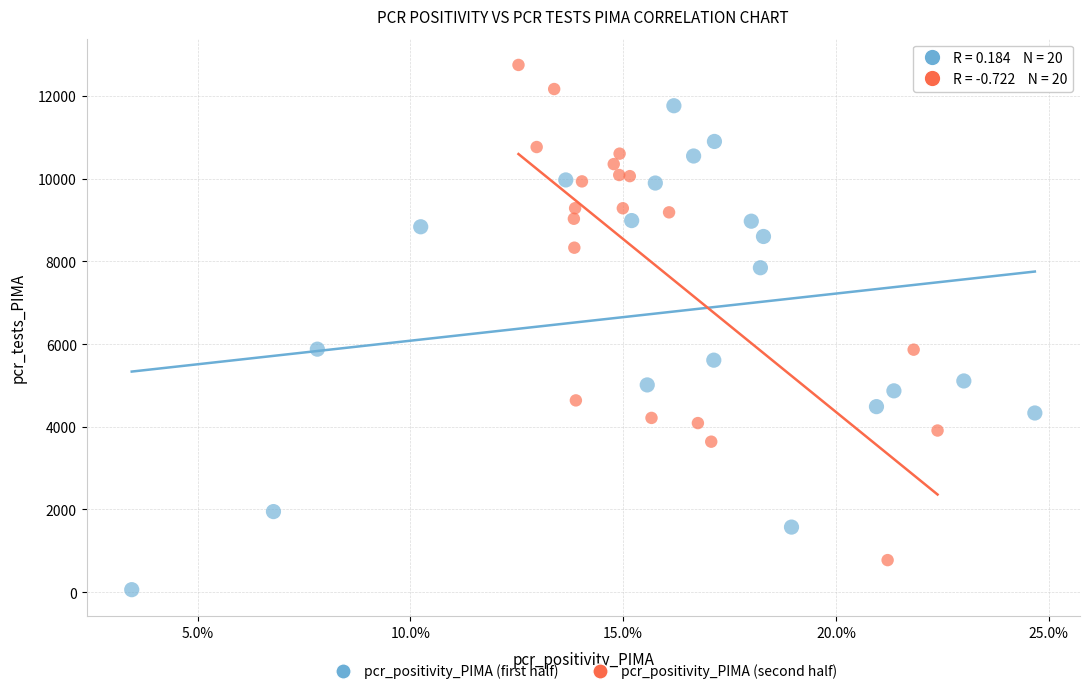

What are all the series names shown in the legend?

pcr_positivity_PIMA (first half), pcr_positivity_PIMA (second half)